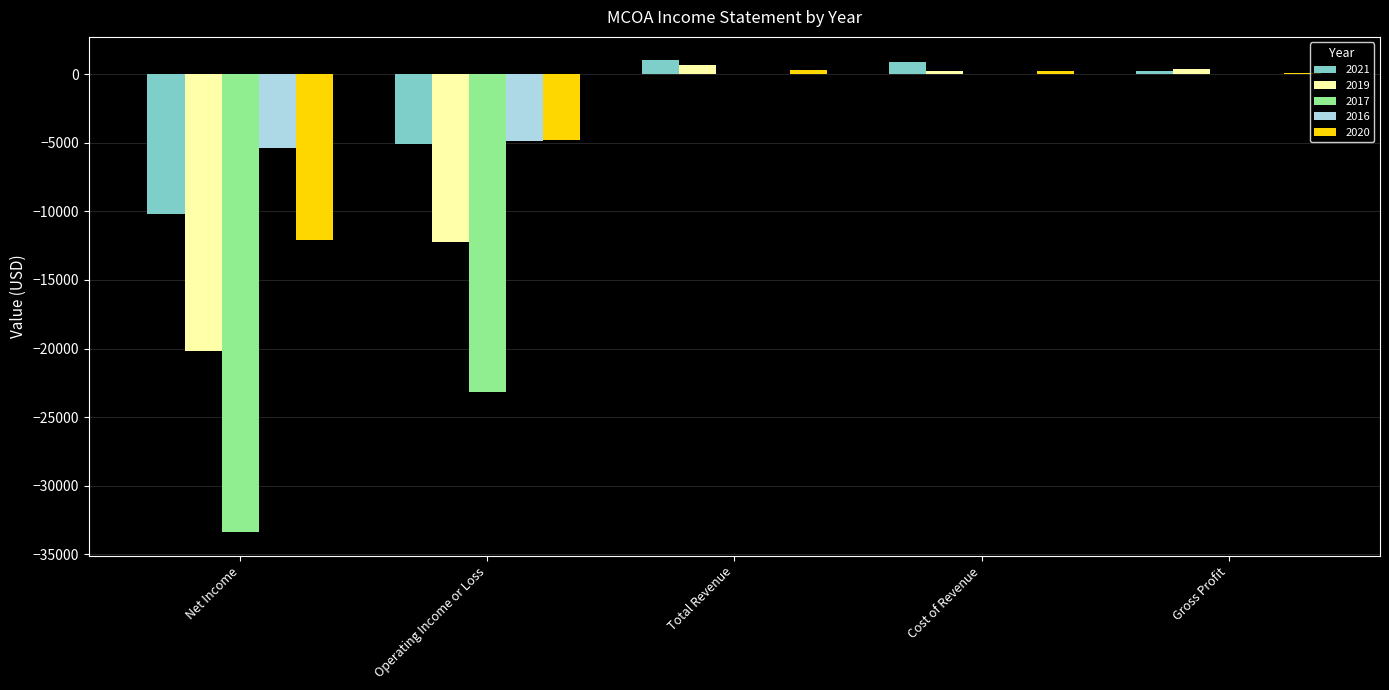

What is the sum of all 2016 values?

-10300